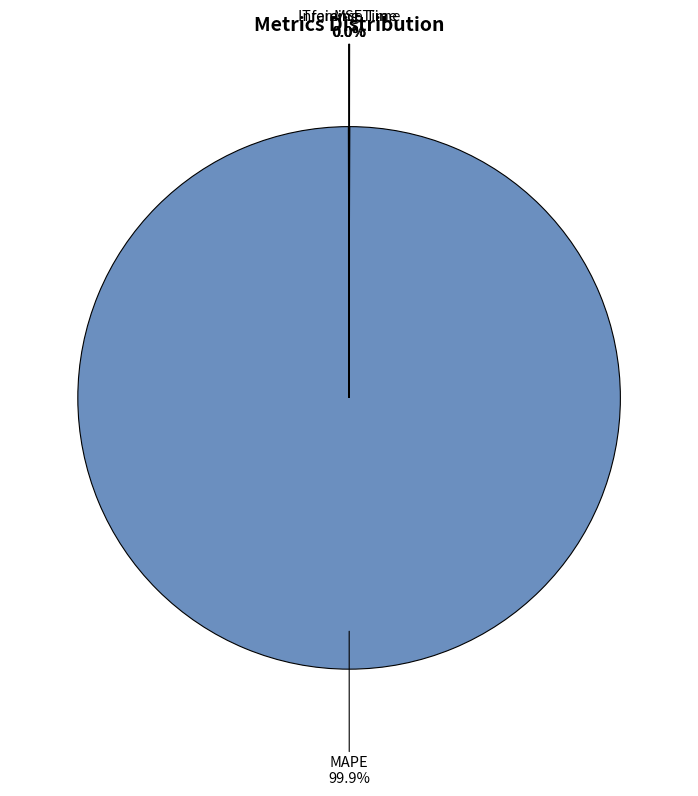

Does any single category account for the majority?

Yes